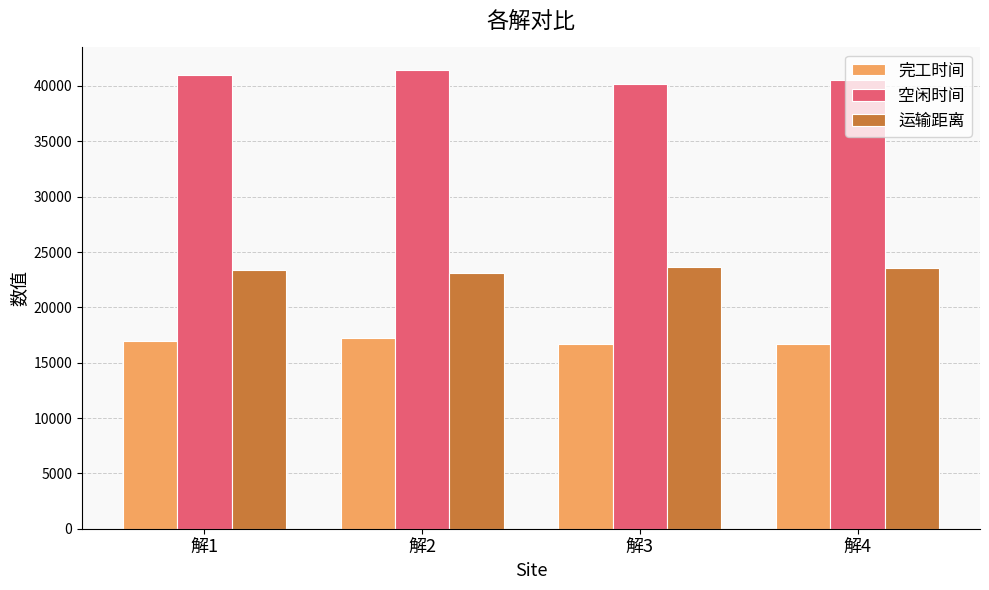

What is the difference between the 完工时间 values at 解2 and 解4?

470.0